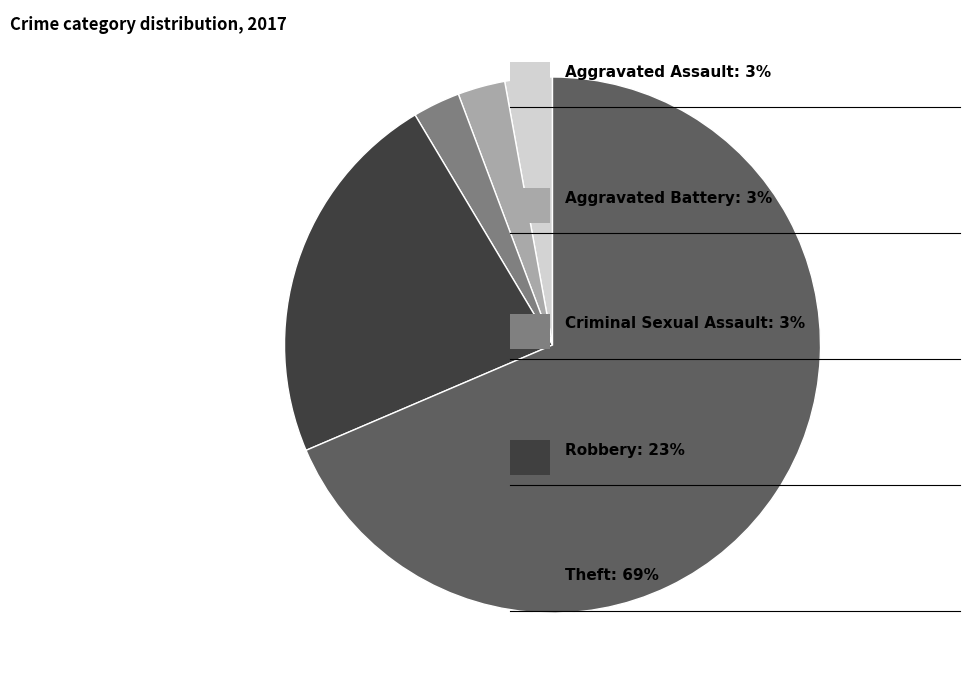

Is there any slice that represents more than half of the pie?

Yes